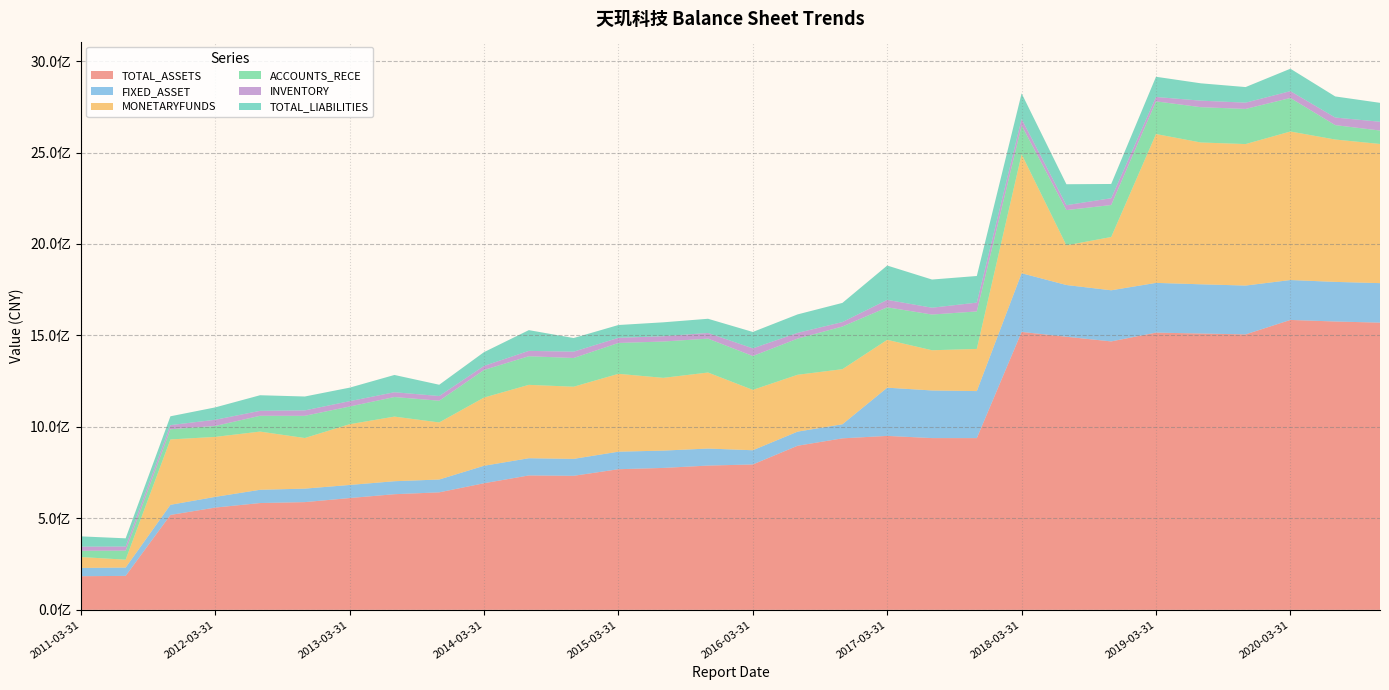

Reading left to right, what are all the values shown in this chart?

TOTAL_ASSETS: 183775973.6	185660063.7	518824639.5	559053079.0	583808280.3	588855216.5	611113498.3	632110078.1	642270088.3	692034028.1	734692708.3	732684766.5	768684240.0	775748714.3	788565112.2	794752862.8	897053728.2	937532956.8	950851257.2	938850070.2	938751308.3	1519299689.1	1492846239.4	1467409398.9	1515470923.8	1510579458.5	1505779652.0	1584736406.4	1576247711.6	1570010691.4
FIXED_ASSET: 45395810.4	45495801.4	55349598.6	58489199.5	72467233.3	73764749.5	71526422.0	70983510.5	70135653.0	95549124.7	94101174.5	92575117.2	95876723.8	94677260.8	93163096.3	77661188.8	77191010.2	76922696.0	263607914.1	260361385.6	257091048.7	320786841.0	282771604.0	279452864.7	271875804.5	269003542.2	266945520.5	218209892.9	216498098.2	215911107.0
MONETARYFUNDS: 59500254.1	42957985.5	357284160.1	327882959.6	318124077.7	276638774.1	332072263.1	353259182.9	312048136.7	372832640.2	401164066.5	394429979.9	425619788.7	397735096.3	415579318.8	330034458.6	310817832.6	301112340.7	261548369.1	219852118.2	230399912.3	650378227.2	216857429.9	291276393.9	813764777.9	775229031.2	773446348.7	811924094.9	778279737.4	760841837.5
ACCOUNTS_RECE: 34205714.7	49379469.2	55618045.9	59751782.2	86418692.9	121428304.0	96760664.0	107084237.4	118703261.6	151064416.1	156470407.6	157000101.4	168785357.7	198572759.9	185276925.1	185041020.1	197617580.0	233275836.2	177775134.2	195246940.1	205014245.7	157601394.7	192739923.2	174823198.9	178478479.1	193056187.4	192024599.5	183235036.6	78751777.8	73409674.6
INVENTORY: 22530497.0	22692963.3	22777821.6	33851972.7	27015341.3	29576043.6	29230246.4	26037219.2	25731140.9	21963202.0	29226008.7	34523938.1	27936221.8	29005854.1	31039699.1	41918822.0	31440291.9	24271055.3	40675223.5	37338186.3	48189694.5	35452321.2	26844107.5	37258004.9	24067697.1	35648776.7	34355767.6	37391177.9	41554778.8	47968096.3
TOTAL_LIABILITIES: 56221625.3	44766303.4	48186891.1	67660816.0	85270855.4	75989614.1	73905065.5	94476399.8	61606172.5	75353385.6	113411853.6	74621262.6	70115349.3	75997128.7	77505472.1	89640353.4	100947384.4	104848744.9	187704939.6	153961843.5	145527574.7	139930557.4	114521993.9	77793790.4	110420666.8	94779507.9	85226355.7	122561233.7	115269212.7	103435684.3